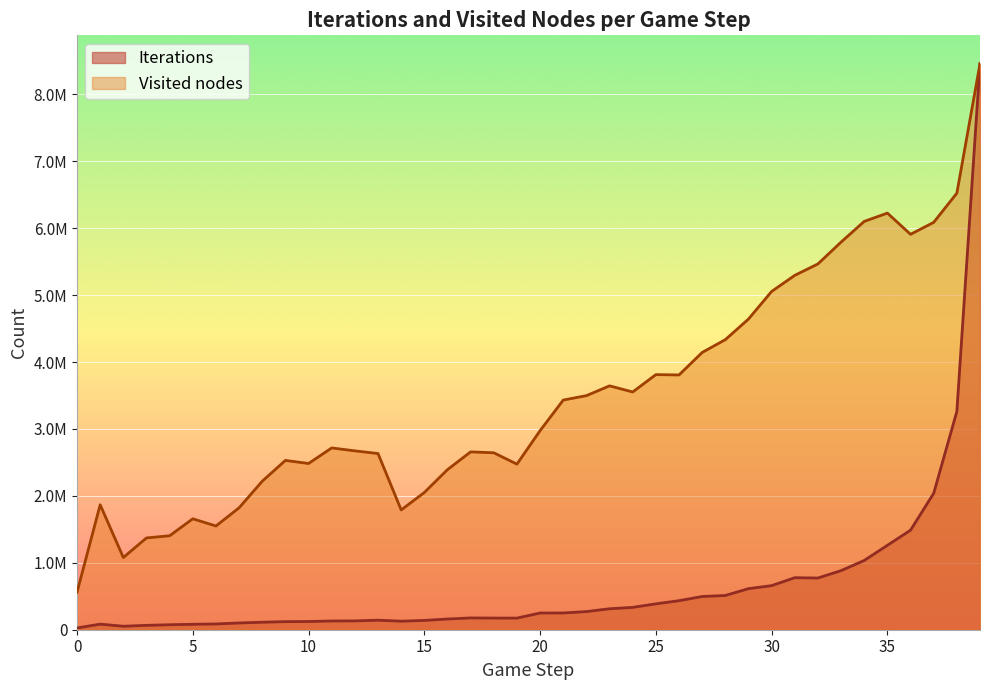

Is the value of Visited nodes at 29 greater than the value of Iterations at 13?

Yes